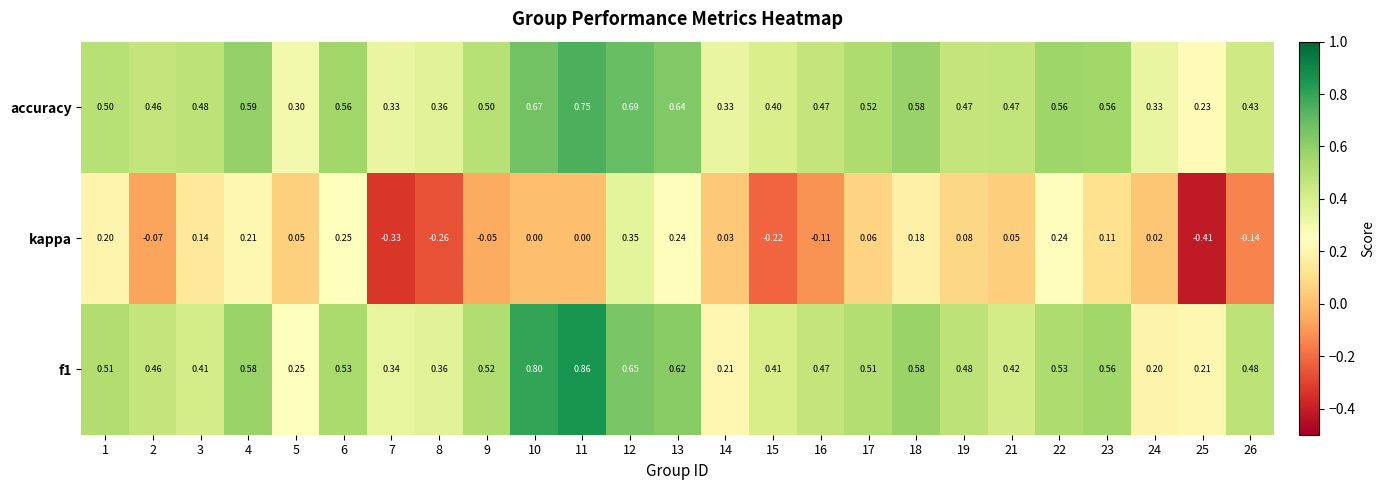

Which series has the largest range (max minus min)?

kappa